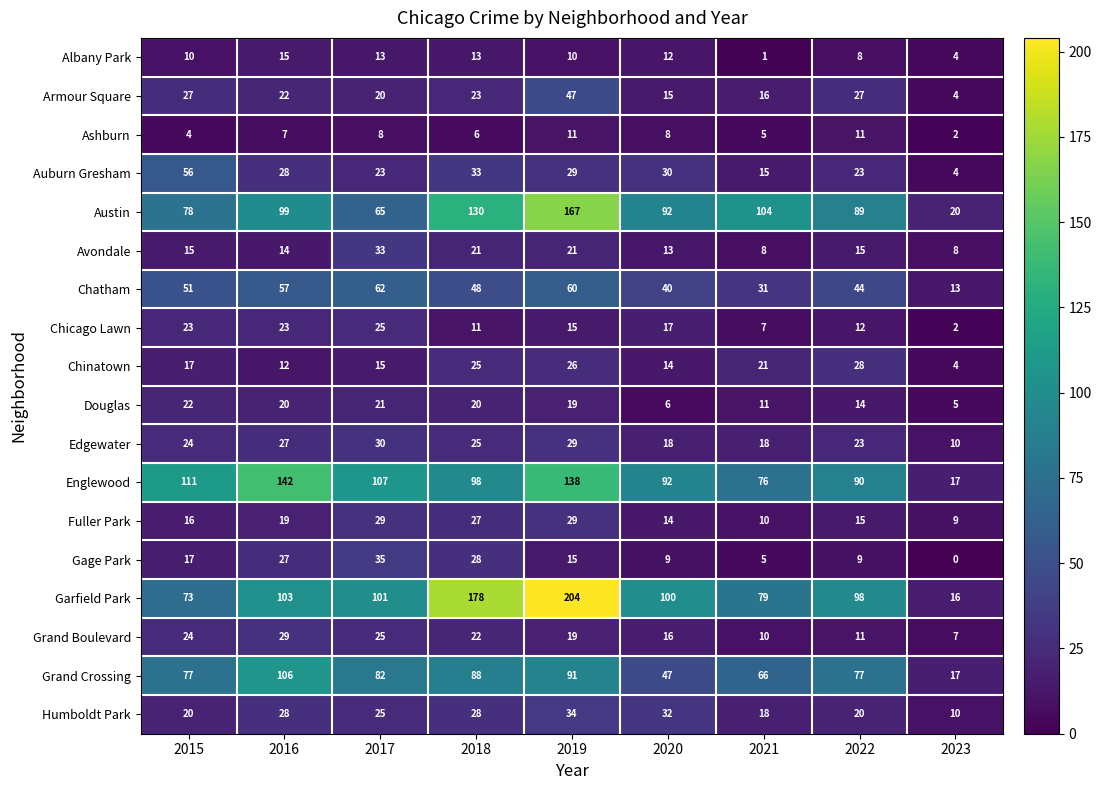

Rank the categories by Garfield Park value from highest to lowest.

2019, 2018, 2016, 2017, 2020, 2022, 2021, 2015, 2023